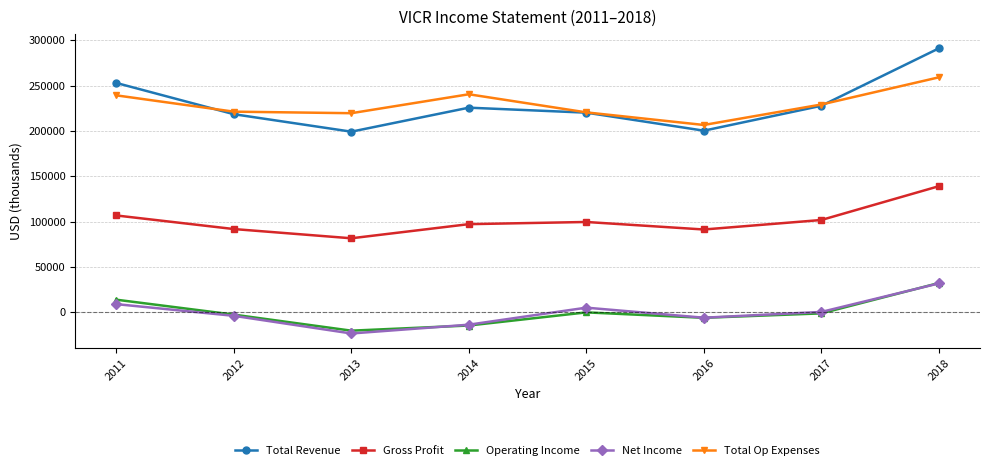

The value of Gross Profit at 2011 is 174640. True or false?

False